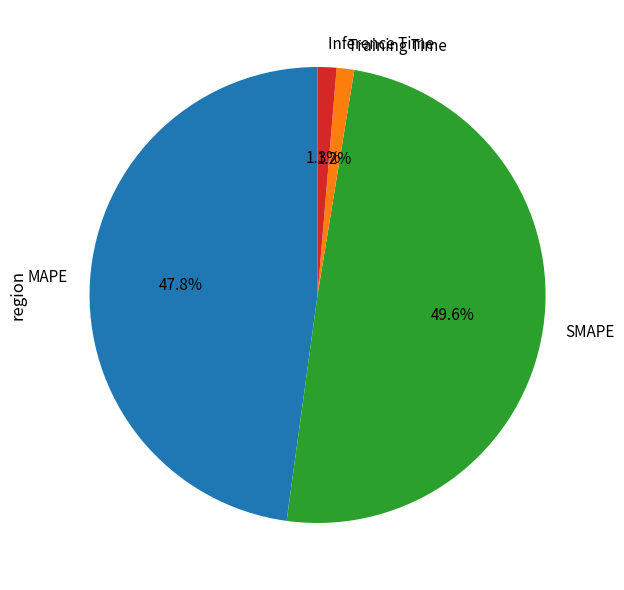

Which category has the biggest portion of the pie?

SMAPE